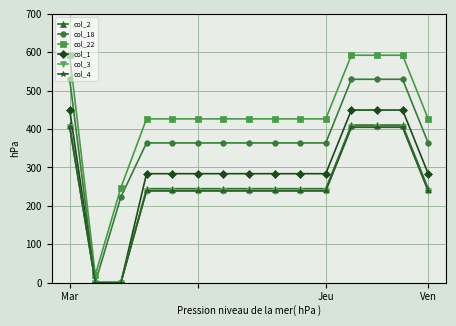

What is the value of the col_3 point at the 9th from the left?

238.6